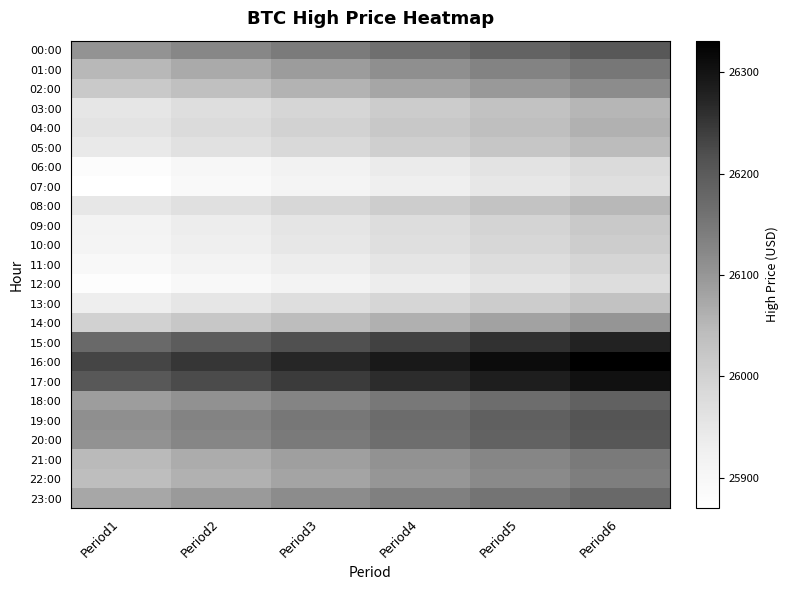

Reading right to left, list all the values displayed in this chart.

00:00: Period6=26204.6	Period5=26184.6	Period4=26164.6	Period3=26144.6	Period2=26124.6	Period1=26104.6
01:00: Period6=26150.0	Period5=26130.0	Period4=26110.0	Period3=26090.0	Period2=26070.0	Period1=26050.0
02:00: Period6=26116.6	Period5=26096.6	Period4=26076.6	Period3=26056.6	Period2=26036.6	Period1=26016.6
03:00: Period6=26052.0	Period5=26032.0	Period4=26012.0	Period3=25992.0	Period2=25972.0	Period1=25952.0
04:00: Period6=26059.2	Period5=26039.2	Period4=26019.2	Period3=25999.2	Period2=25979.2	Period1=25959.2
05:00: Period6=26044.7	Period5=26024.7	Period4=26004.7	Period3=25984.7	Period2=25964.7	Period1=25944.7
06:00: Period6=25979.0	Period5=25959.0	Period4=25939.0	Period3=25919.0	Period2=25899.0	Period1=25879.0
07:00: Period6=25970.0	Period5=25950.0	Period4=25930.0	Period3=25910.0	Period2=25890.0	Period1=25870.0
08:00: Period6=26049.0	Period5=26029.0	Period4=26009.0	Period3=25989.0	Period2=25969.0	Period1=25949.0
09:00: Period6=26016.0	Period5=25996.0	Period4=25976.0	Period3=25956.0	Period2=25936.0	Period1=25916.0
10:00: Period6=26009.7	Period5=25989.7	Period4=25969.7	Period3=25949.7	Period2=25929.7	Period1=25909.7
11:00: Period6=25993.8	Period5=25973.8	Period4=25953.8	Period3=25933.8	Period2=25913.8	Period1=25893.8
12:00: Period6=25976.0	Period5=25956.0	Period4=25936.0	Period3=25916.0	Period2=25896.0	Period1=25876.0
13:00: Period6=26031.5	Period5=26011.5	Period4=25991.5	Period3=25971.5	Period2=25951.5	Period1=25931.5
14:00: Period6=26101.4	Period5=26081.4	Period4=26061.4	Period3=26041.4	Period2=26021.4	Period1=26001.4
15:00: Period6=26276.0	Period5=26256.0	Period4=26236.0	Period3=26216.0	Period2=26196.0	Period1=26176.0
16:00: Period6=26331.0	Period5=26311.0	Period4=26291.0	Period3=26271.0	Period2=26251.0	Period1=26231.0
17:00: Period6=26303.3	Period5=26283.3	Period4=26263.3	Period3=26243.3	Period2=26223.3	Period1=26203.3
18:00: Period6=26188.0	Period5=26168.0	Period4=26148.0	Period3=26128.0	Period2=26108.0	Period1=26088.0
19:00: Period6=26209.8	Period5=26189.8	Period4=26169.8	Period3=26149.8	Period2=26129.8	Period1=26109.8
20:00: Period6=26206.0	Period5=26186.0	Period4=26166.0	Period3=26146.0	Period2=26126.0	Period1=26106.0
21:00: Period6=26146.5	Period5=26126.5	Period4=26106.5	Period3=26086.5	Period2=26066.5	Period1=26046.5
22:00: Period6=26139.3	Period5=26119.3	Period4=26099.3	Period3=26079.3	Period2=26059.3	Period1=26039.3
23:00: Period6=26175.0	Period5=26155.0	Period4=26135.0	Period3=26115.0	Period2=26095.0	Period1=26075.0